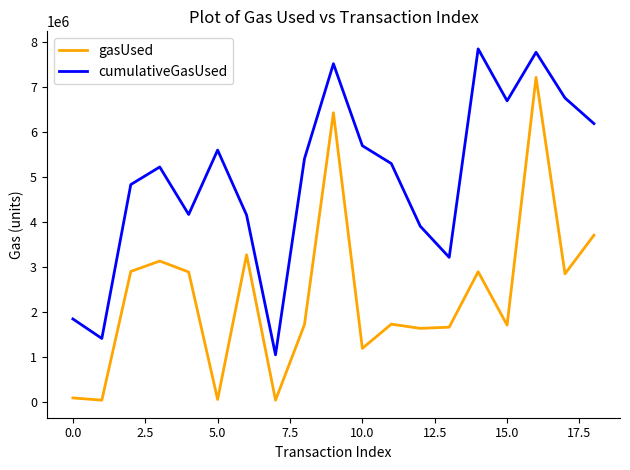

What is the maximum value for gasUsed?

7217716